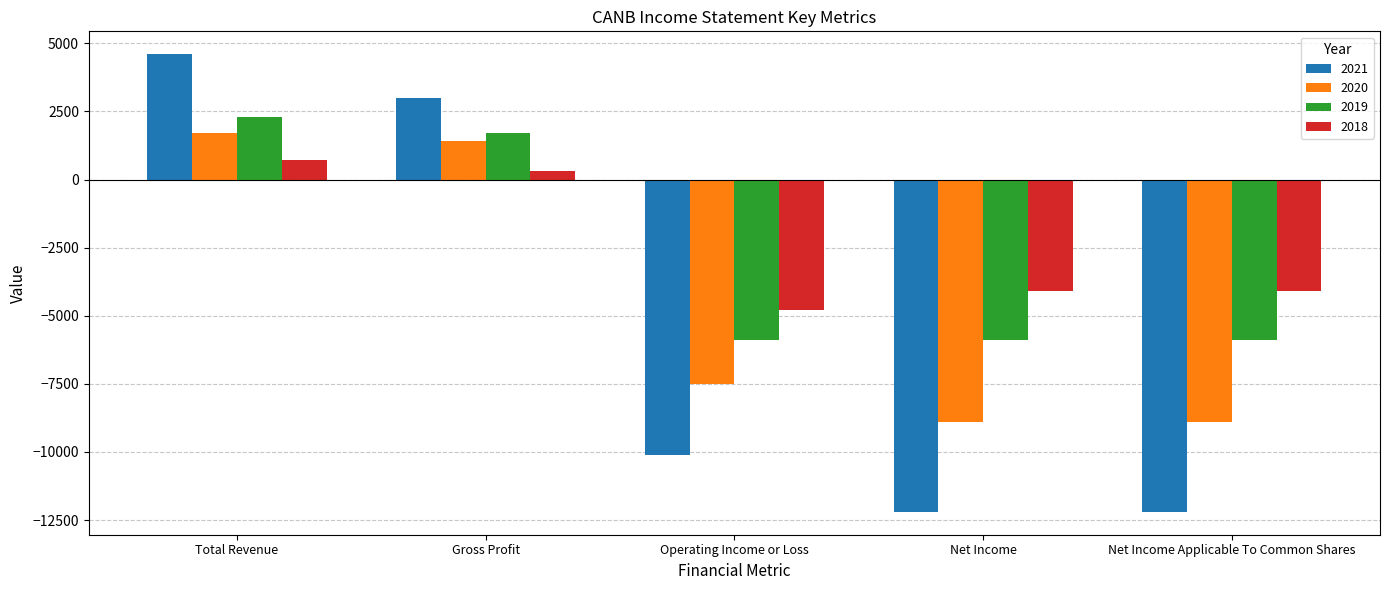

How many bars are there in total?

20